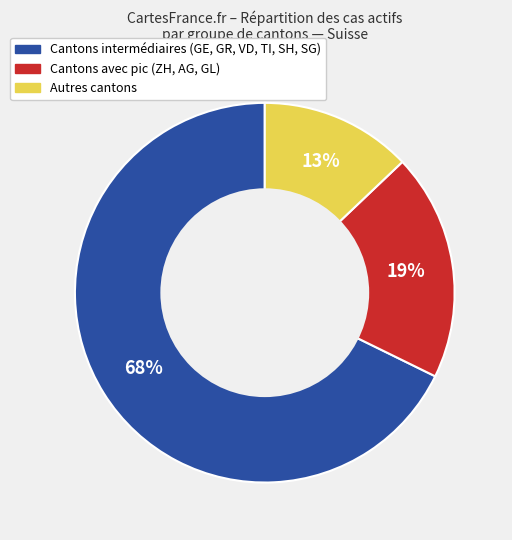

Is there a majority slice in this chart?

Yes